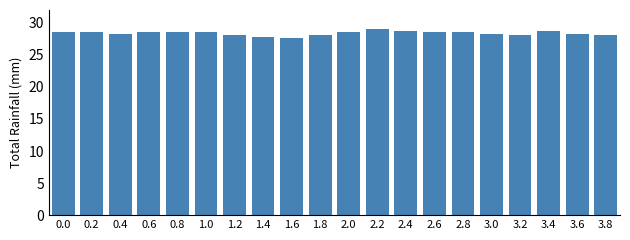

Reading right to left, list all the values displayed in this chart.

28.1	28.3	28.8	28.1	28.3	28.5	28.5	28.8	29.0	28.5	28.1	27.6	27.9	28.1	28.5	28.5	28.5	28.3	28.5	28.5